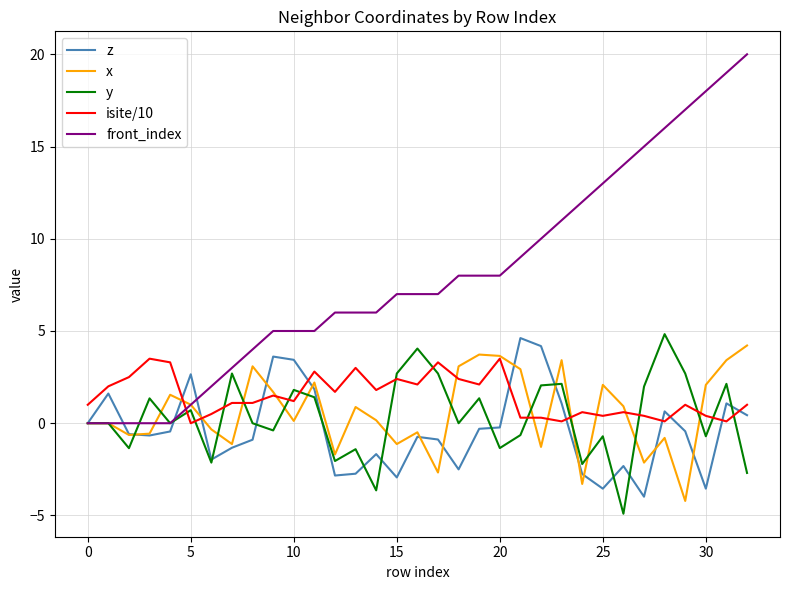

Which series has the widest spread of values?

front_index